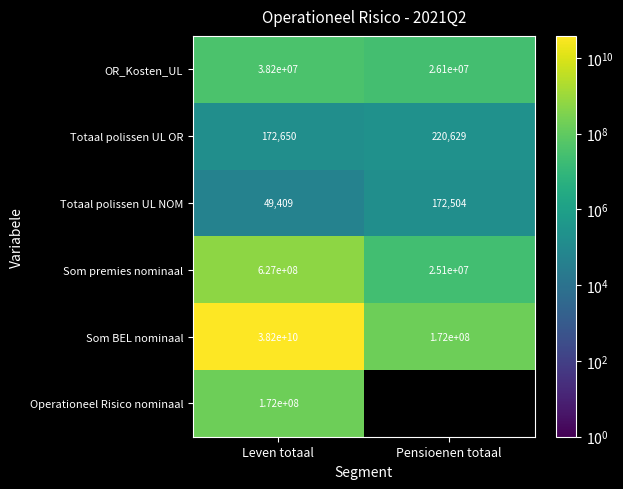

At which category is the sum across all series the highest?

Leven totaal